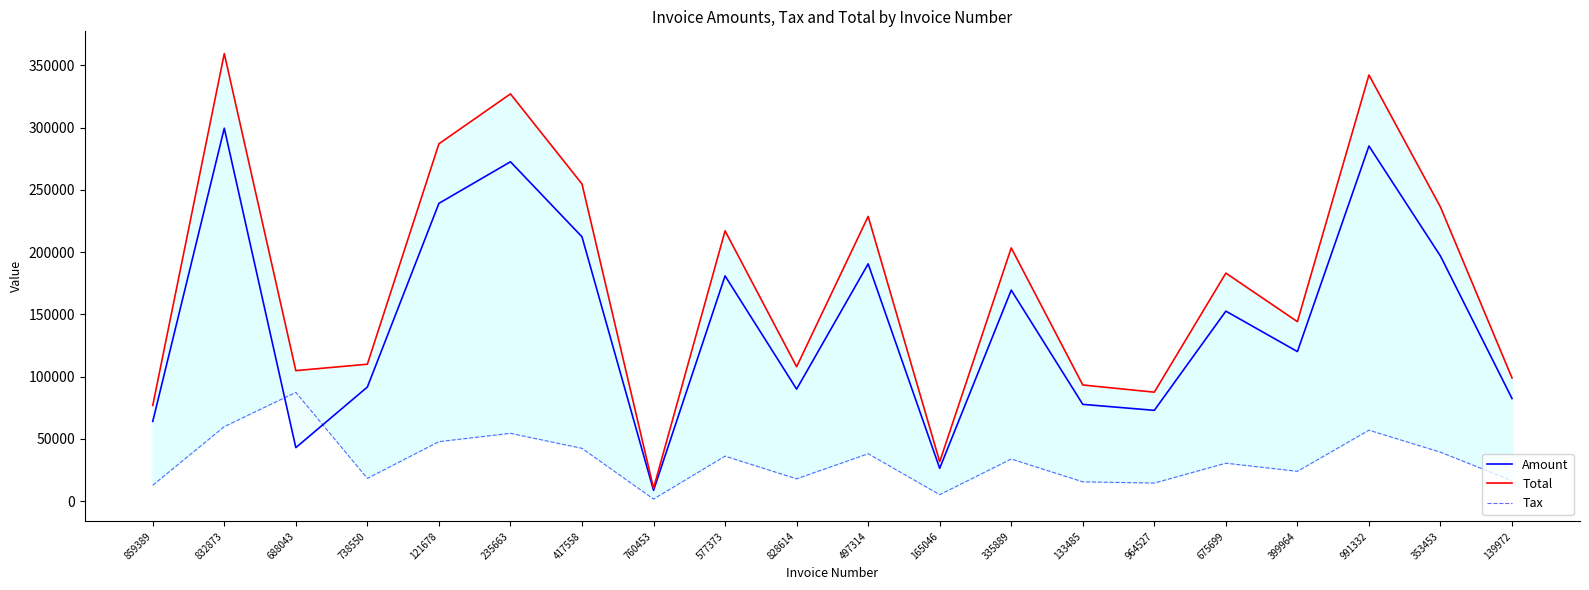

At which category does Total reach its first local peak?

832873